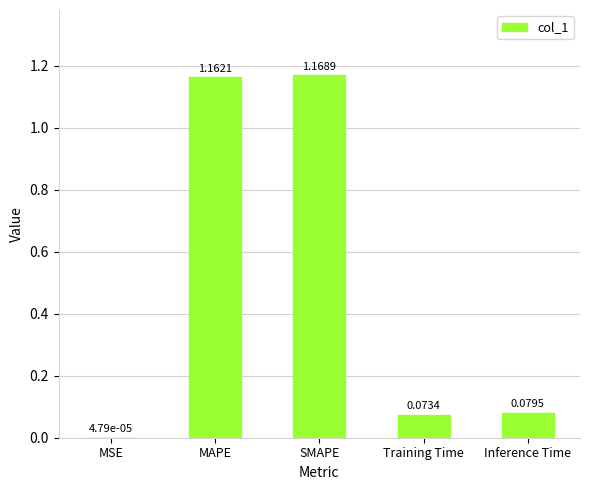

At which label is the value closest to 0?

MSE